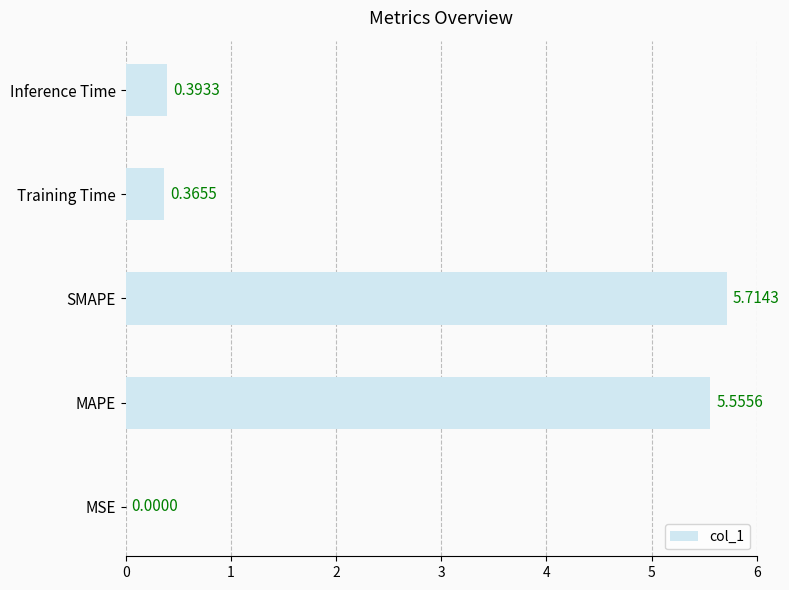

Between Training Time and SMAPE, which is larger?

SMAPE